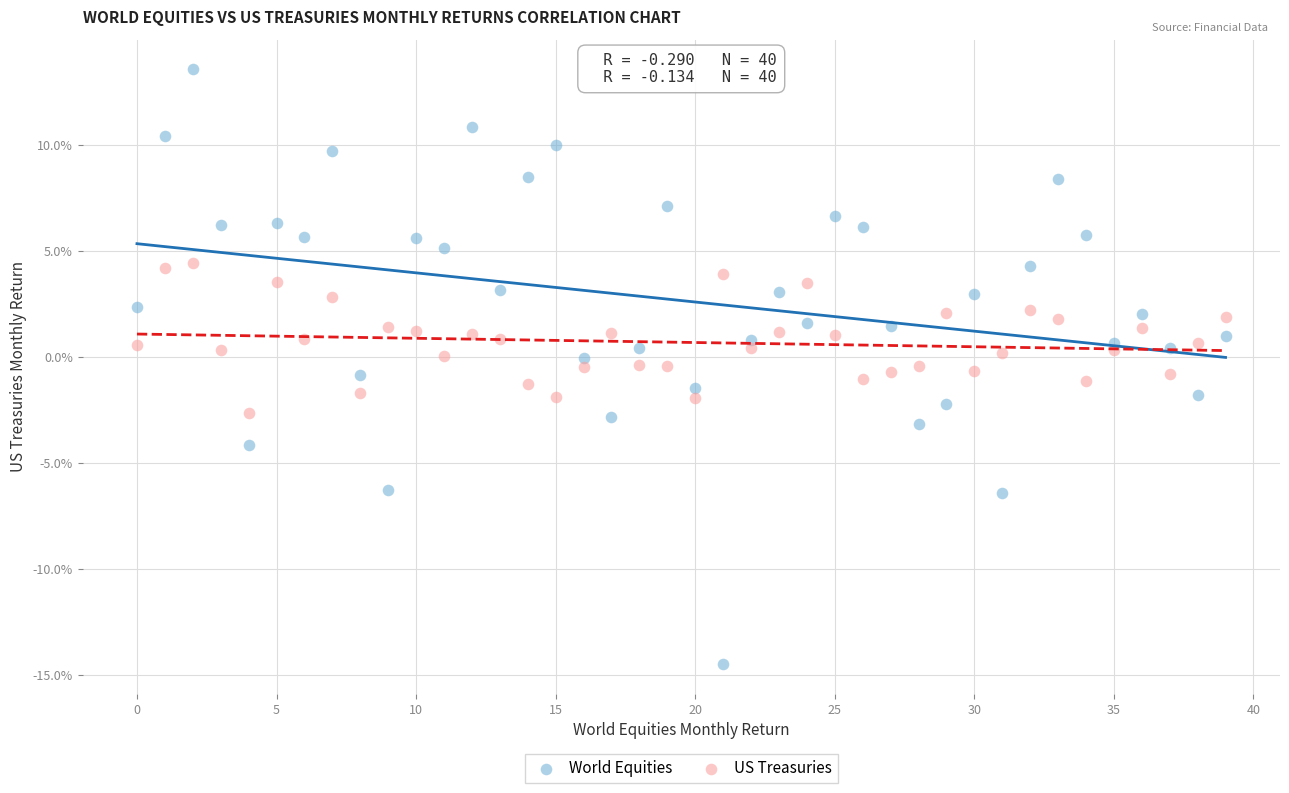

Which series contains the highest Y value?

World Equities